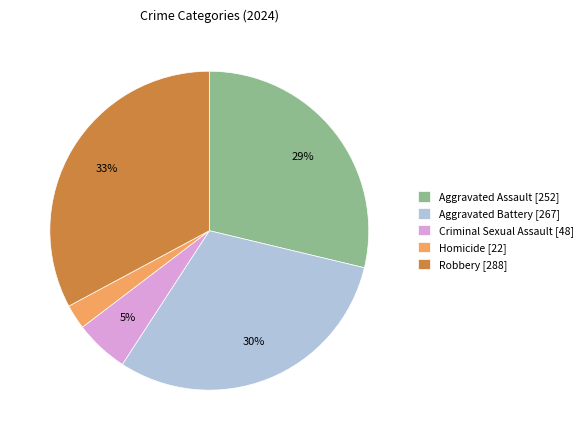

What percentage is the Aggravated Battery slice, to the nearest percent?

30%